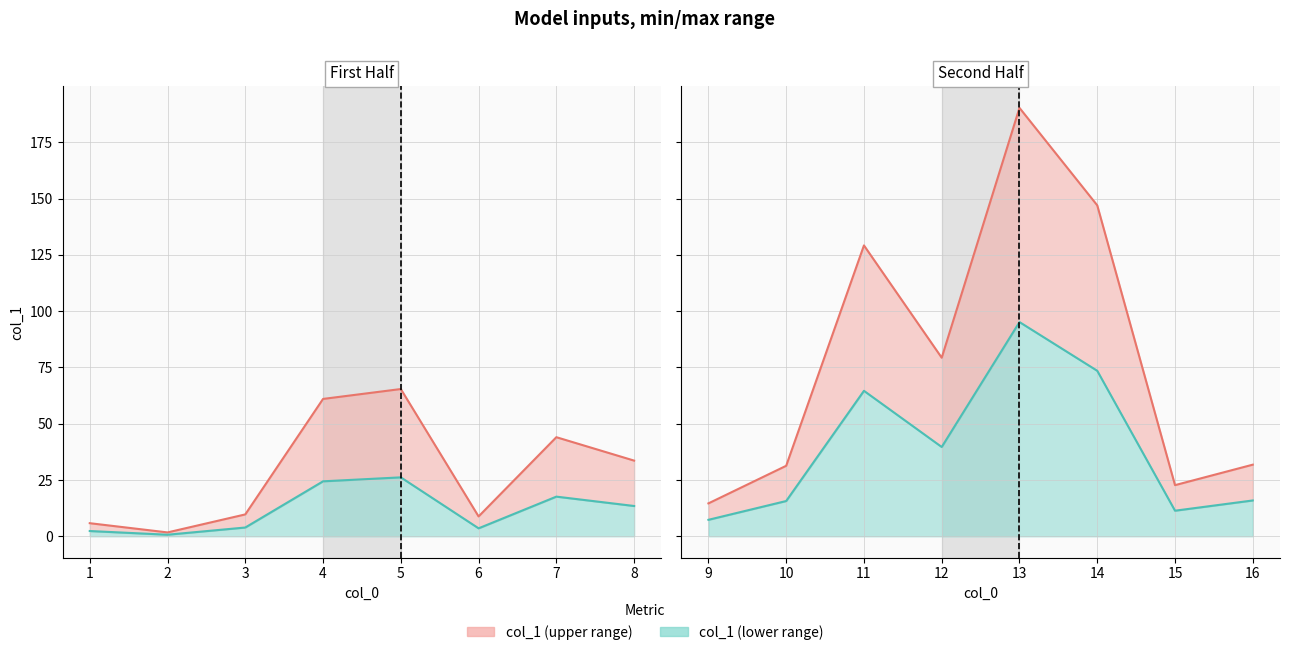

What is the highest value of the col_1 line (upper) series?

190.3